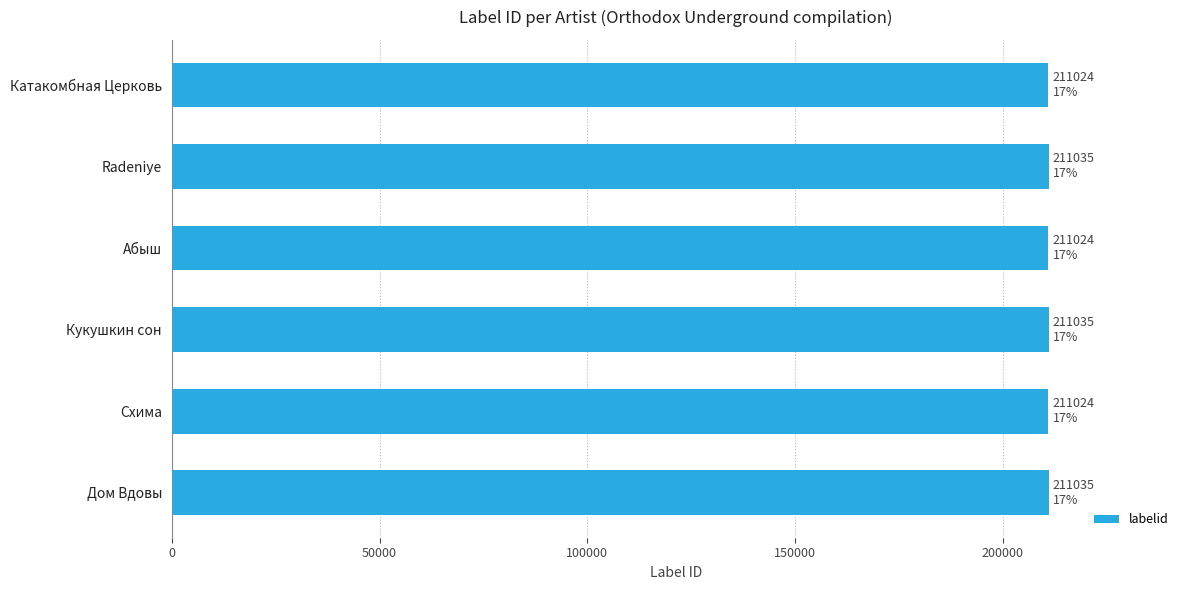

How many bars are there in total?

6